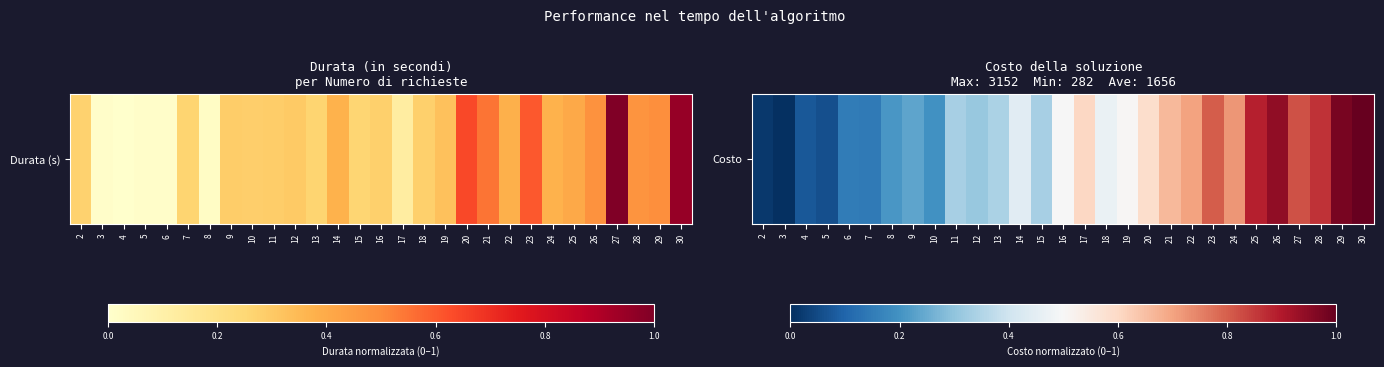

List the labels in order of value, largest first.

30, 29, 26, 25, 28, 27, 23, 24, 22, 21, 17, 20, 19, 16, 18, 14, 13, 15, 11, 12, 9, 8, 10, 6, 7, 4, 5, 2, 3